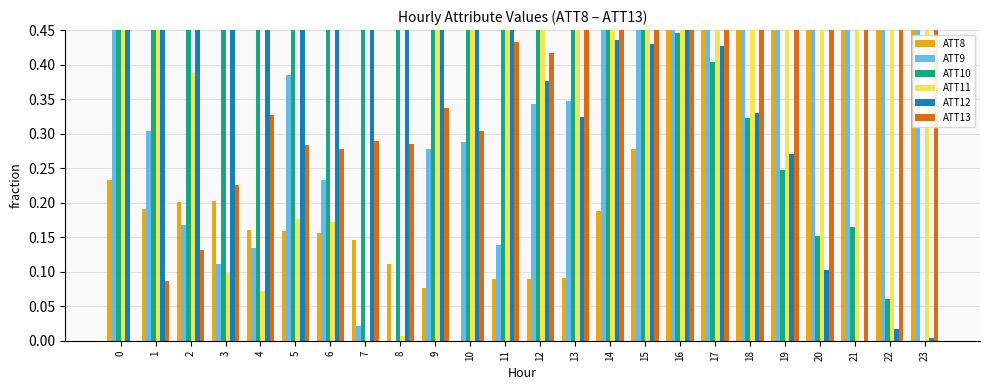

Which series has the largest range (max minus min)?

ATT8